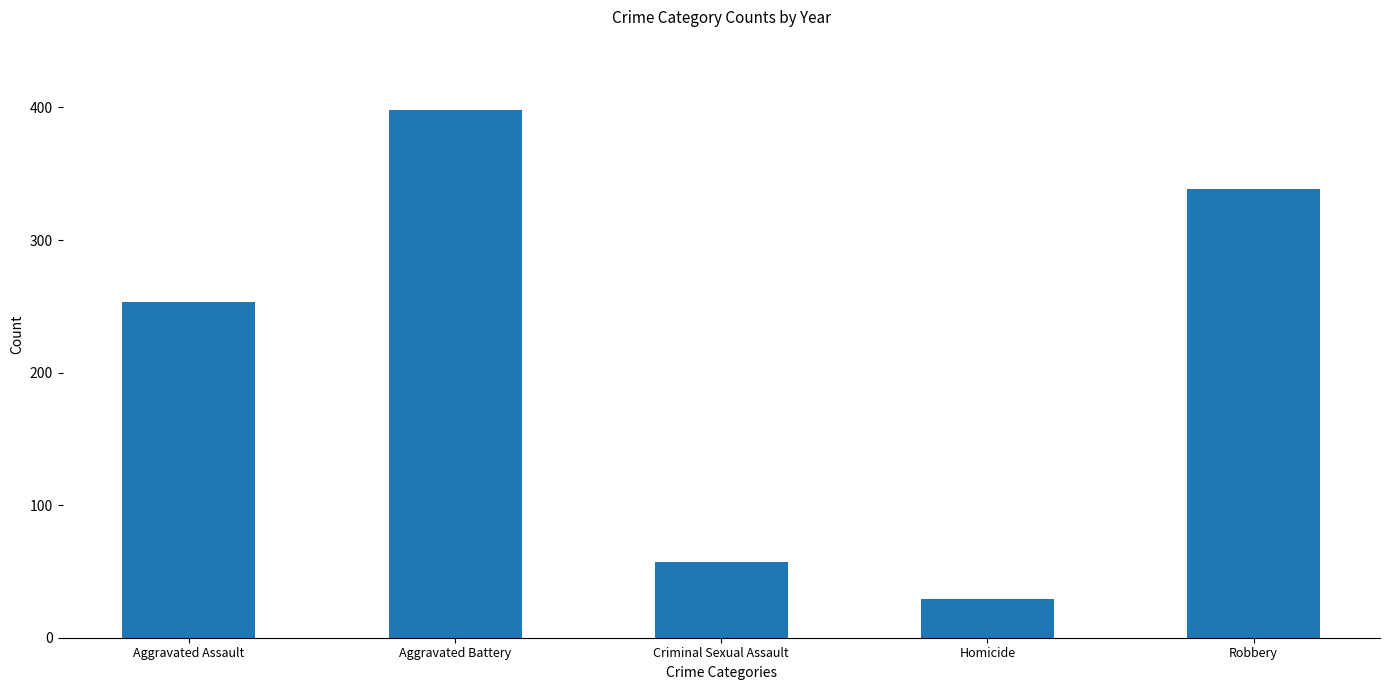

What is the label of the 5th bar from the right?

Aggravated Assault